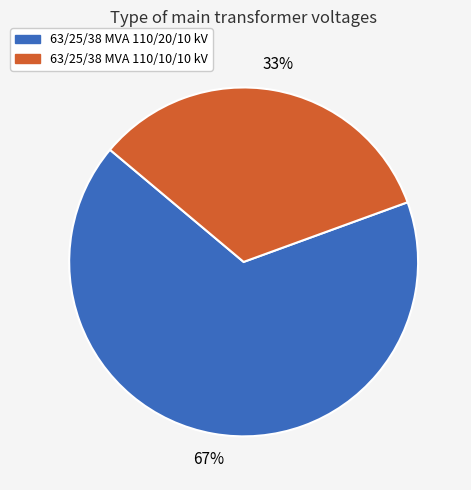

Count the number of slices in the pie.

2